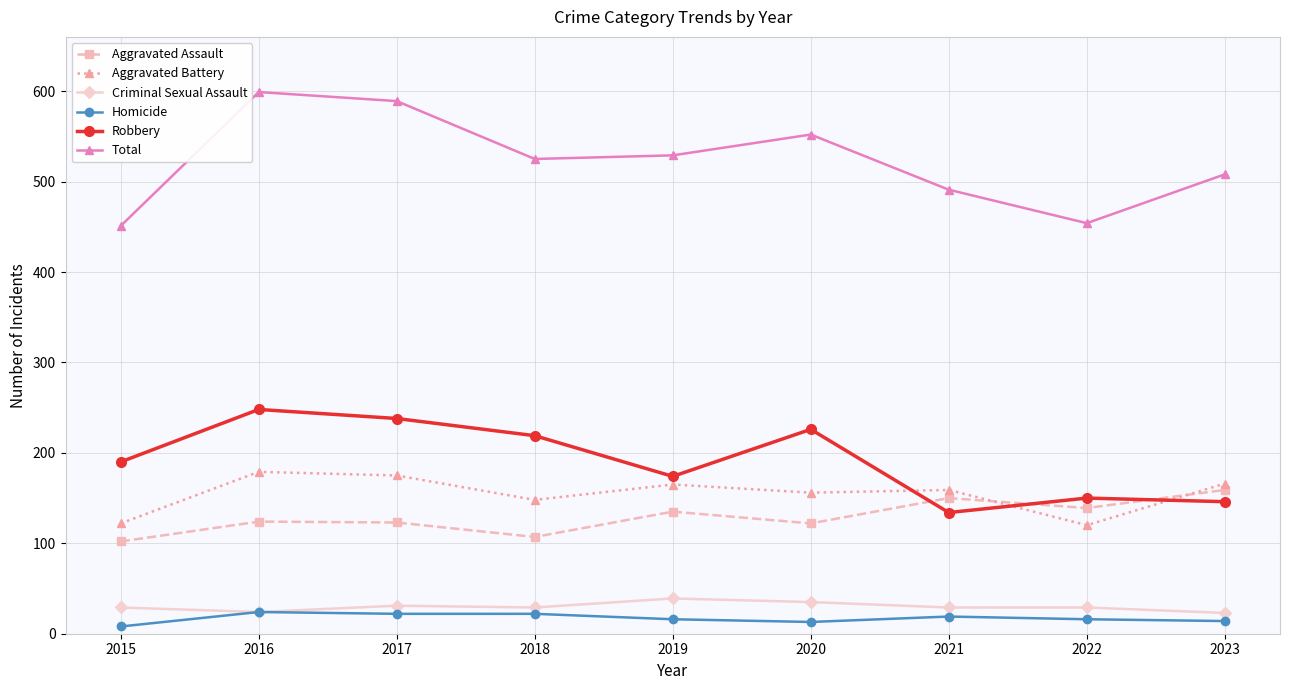

What is the difference between the maximum and minimum values in the Aggravated Assault series?

57